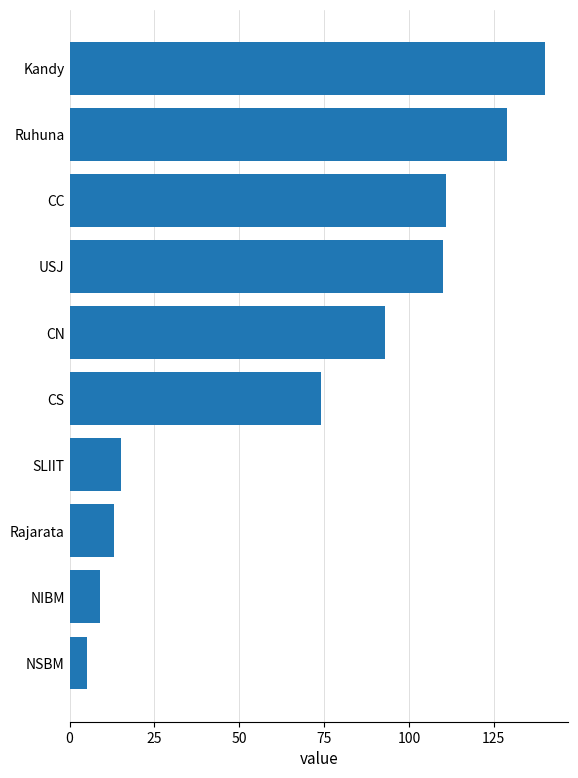

What is the greatest value displayed?

140